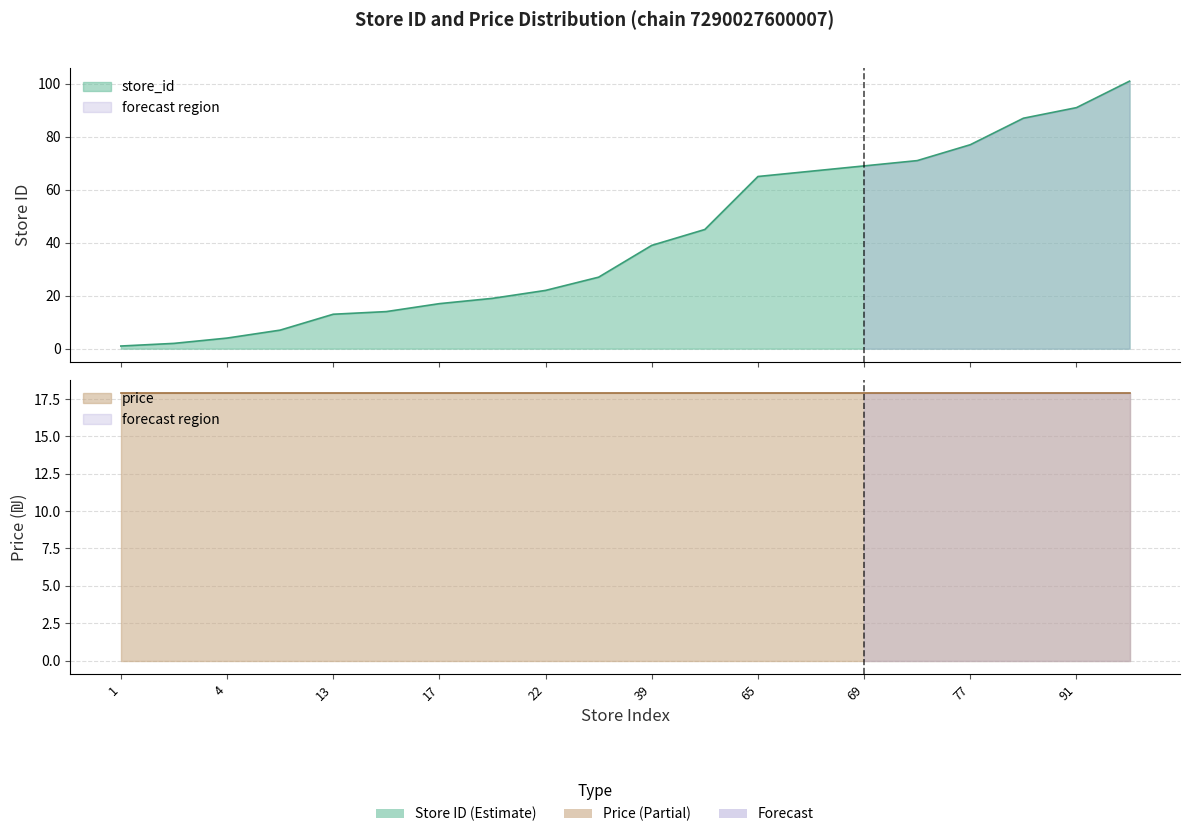

Where does the data first go above 39?

45